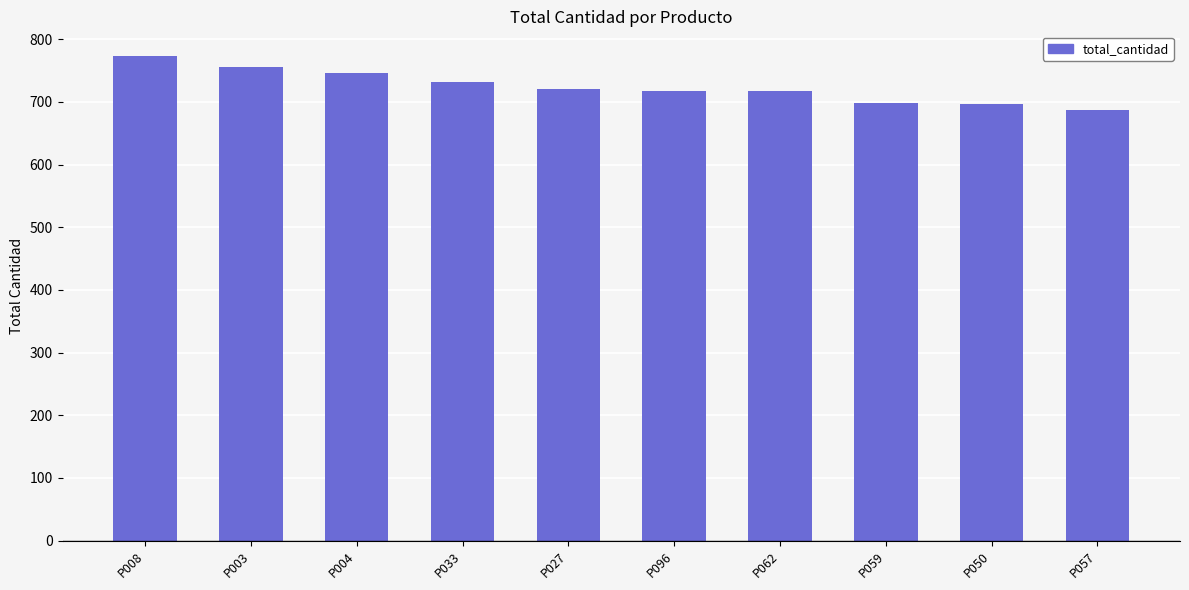

Which category has the lowest value across all series?

P057